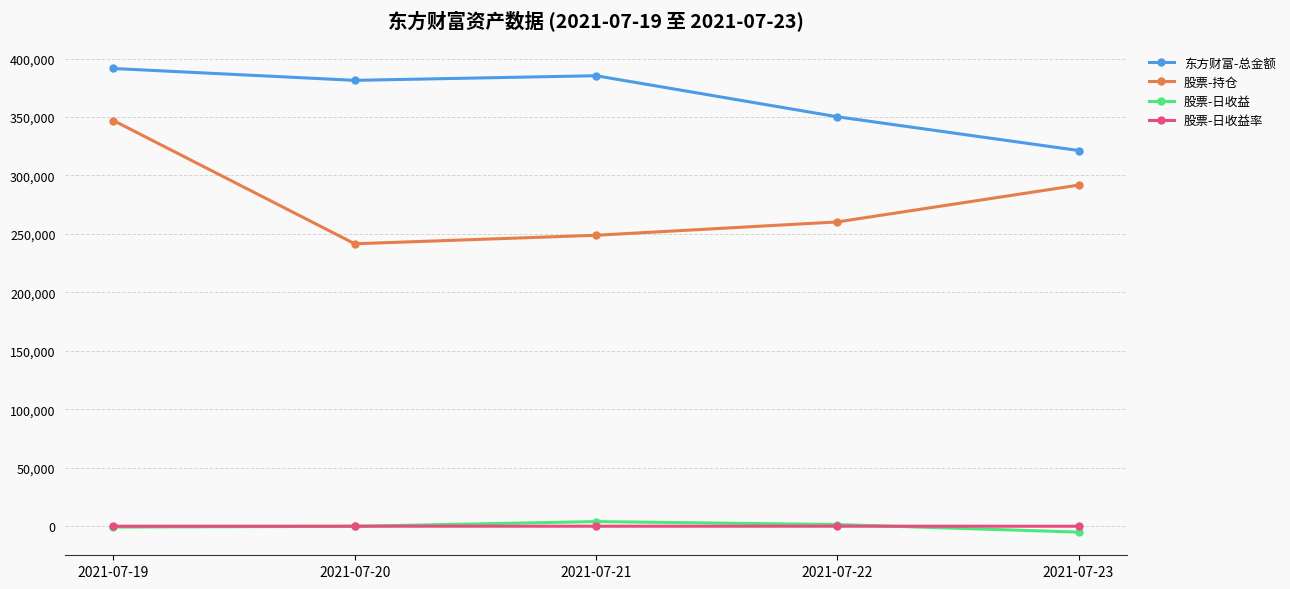

After their last crossing, which series has the higher values: 股票-日收益 or 股票-日收益率?

股票-日收益率